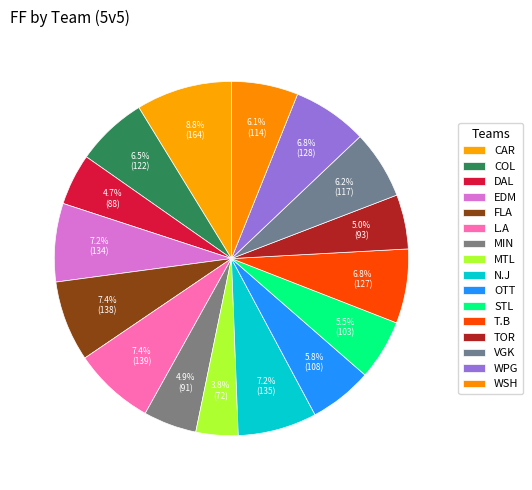

True or false: CAR accounts for 16% of the total.

False